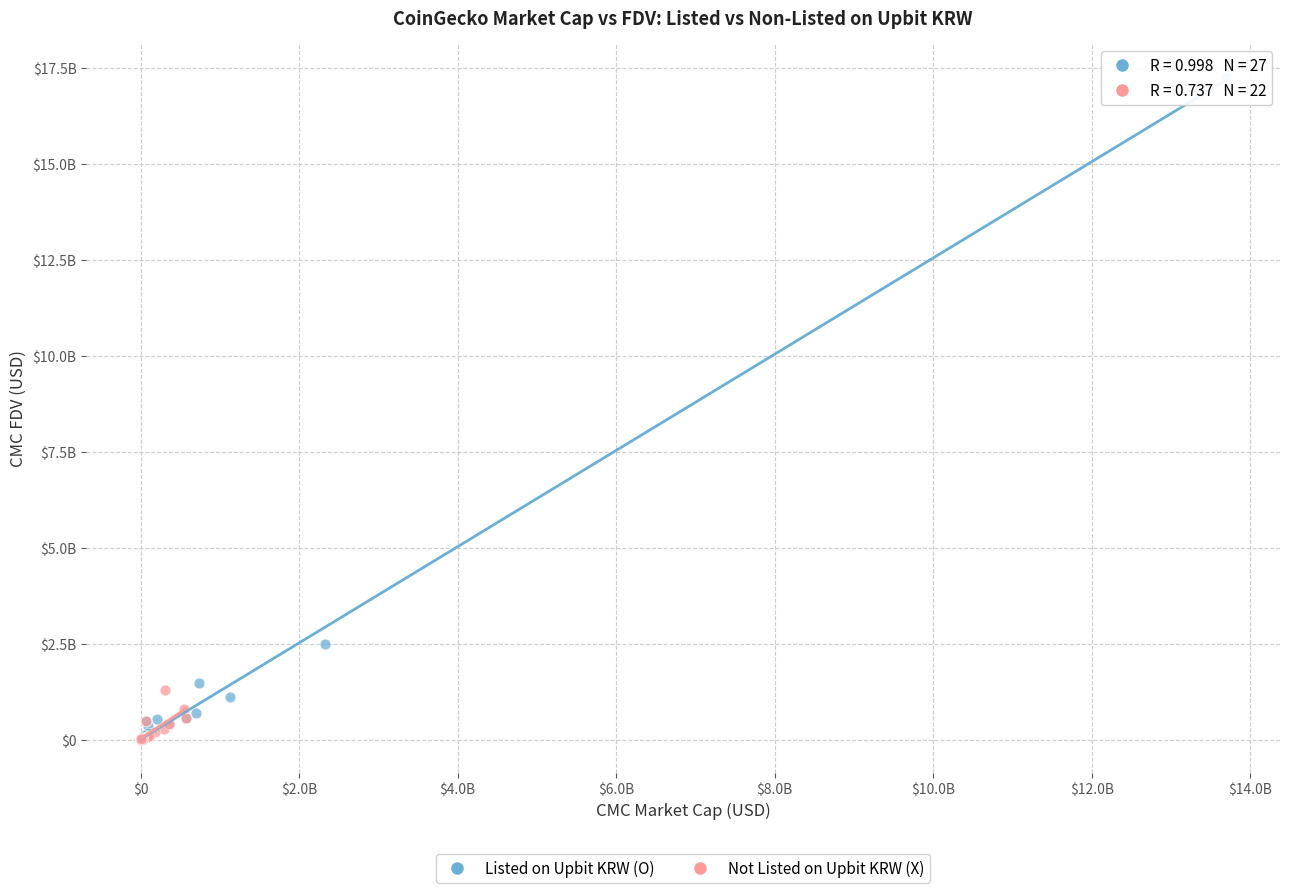

What are all the series names shown in the legend?

Listed on Upbit KRW (O), Not Listed on Upbit KRW (X)